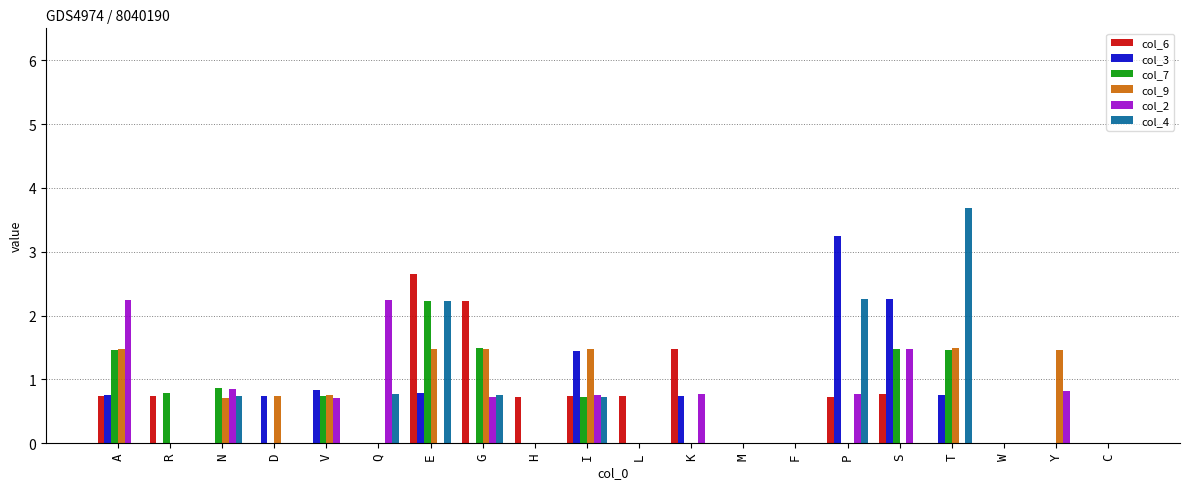

What is the maximum value shown in the chart?

3.7